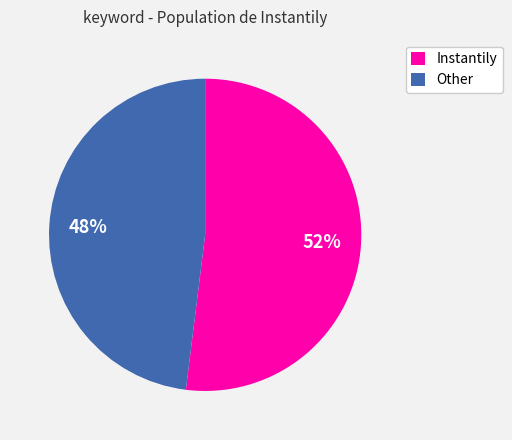

Combined, do Other and Instantily account for over 50%?

Yes